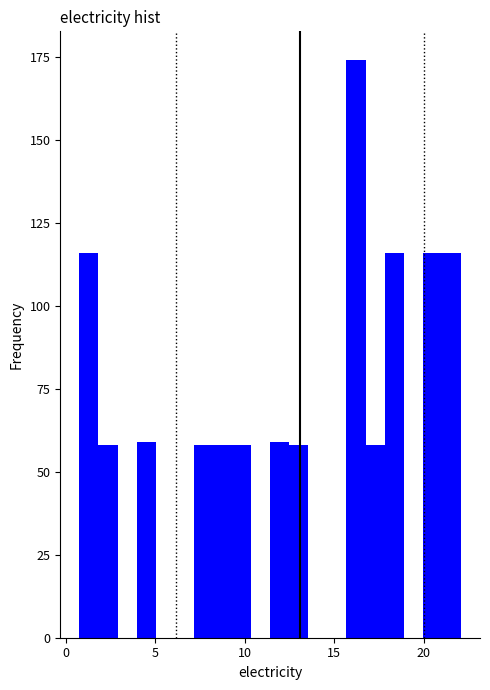

Read against the x-axis, roughly where is the centre of the tallest bar?

16.0